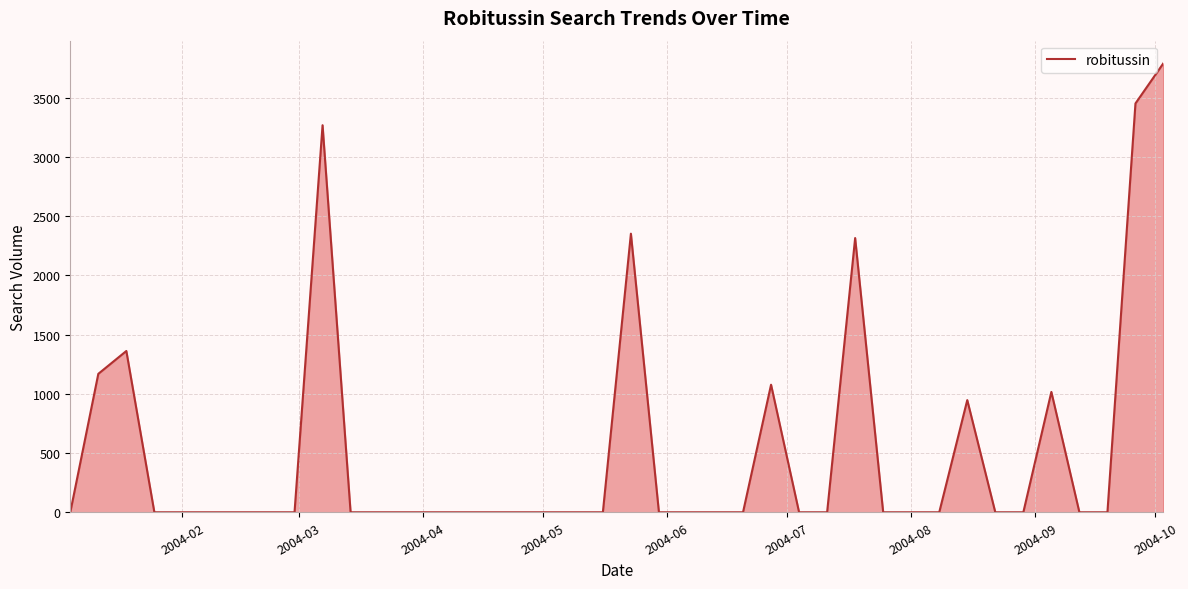

What is the difference between the maximum and minimum values?

3791.2